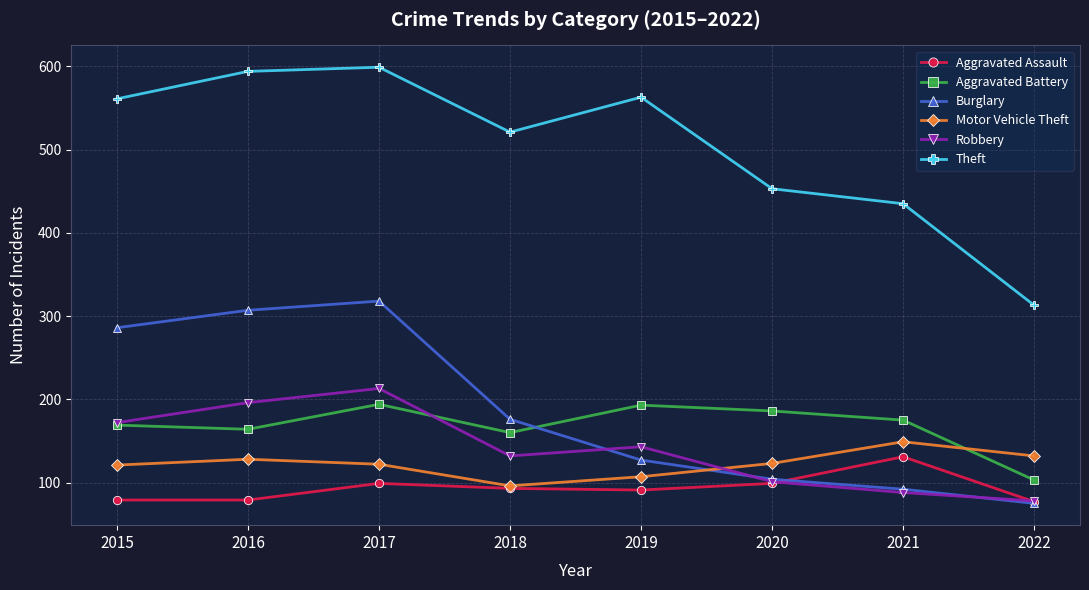

True or false: Motor Vehicle Theft and Theft intersect in this chart.

False